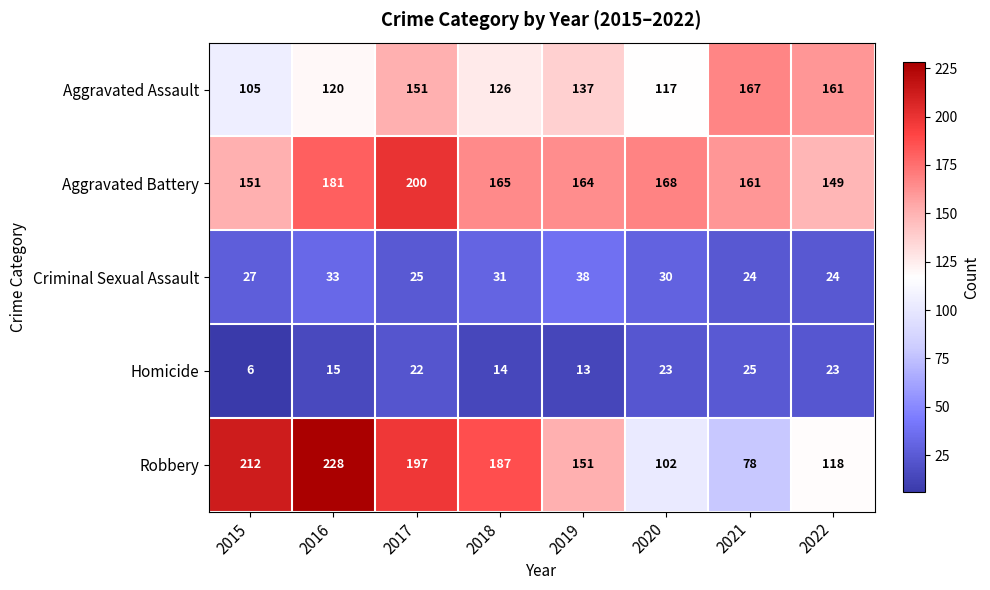

What is the smallest value displayed?

6